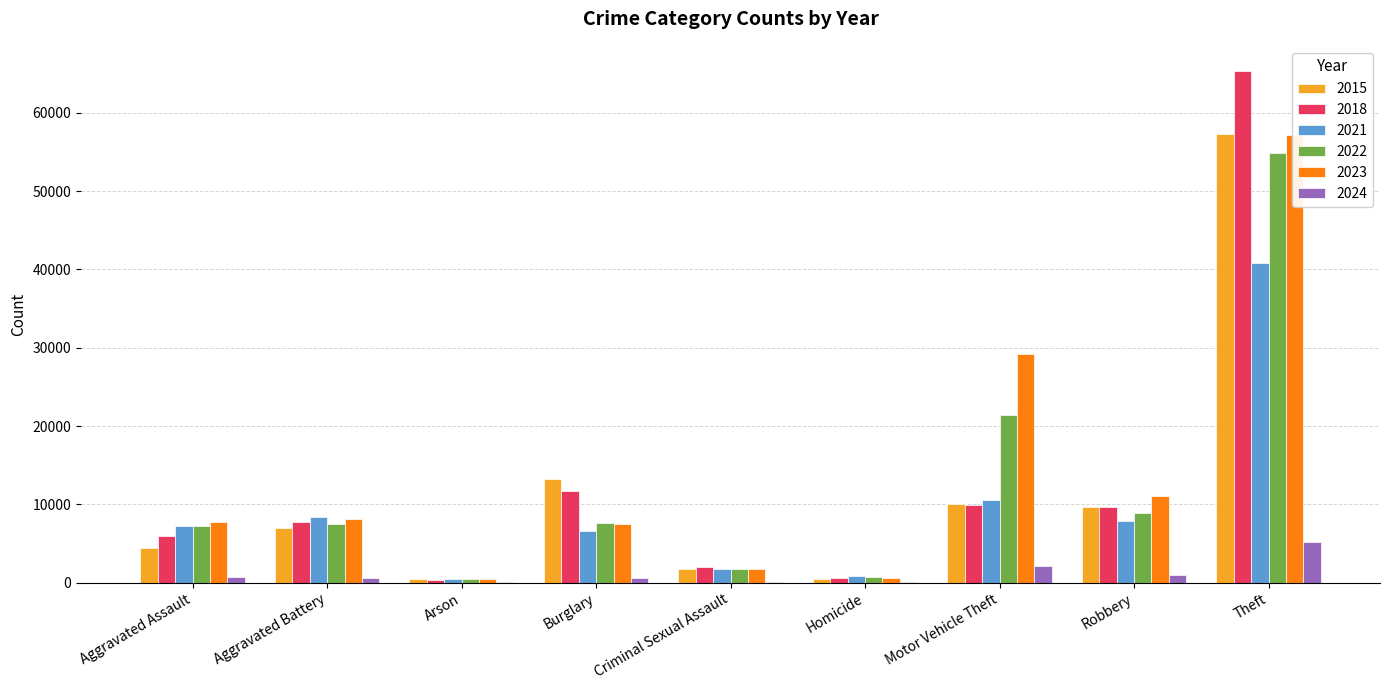

Reading left to right, extract all data points from this chart.

2015: Aggravated Assault=4480	Aggravated Battery=7019	Arson=448	Burglary=13184	Criminal Sexual Assault=1691	Homicide=496	Motor Vehicle Theft=10068	Robbery=9638	Theft=57350
2018: Aggravated Assault=6001	Aggravated Battery=7735	Arson=373	Burglary=11747	Criminal Sexual Assault=2018	Homicide=588	Motor Vehicle Theft=9985	Robbery=9681	Theft=65288
2021: Aggravated Assault=7242	Aggravated Battery=8347	Arson=529	Burglary=6662	Criminal Sexual Assault=1721	Homicide=804	Motor Vehicle Theft=10602	Robbery=7918	Theft=40807
2022: Aggravated Assault=7280	Aggravated Battery=7488	Arson=422	Burglary=7594	Criminal Sexual Assault=1781	Homicide=722	Motor Vehicle Theft=21456	Robbery=8963	Theft=54858
2023: Aggravated Assault=7703	Aggravated Battery=8073	Arson=510	Burglary=7450	Criminal Sexual Assault=1792	Homicide=624	Motor Vehicle Theft=29198	Robbery=11055	Theft=57205
2024: Aggravated Assault=690	Aggravated Battery=637	Arson=47	Burglary=657	Criminal Sexual Assault=144	Homicide=37	Motor Vehicle Theft=2172	Robbery=923	Theft=5258